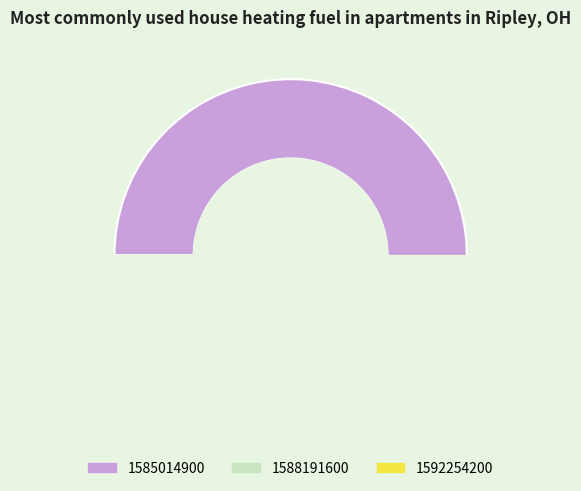

Which has a higher value, 1592254200 or 1588191600?

1588191600